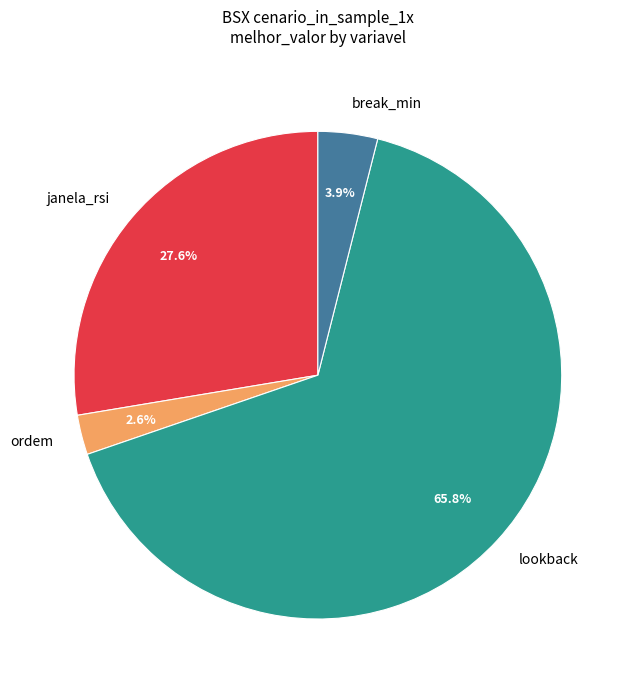

To the nearest percent, what percentage of the pie is break_min?

4%